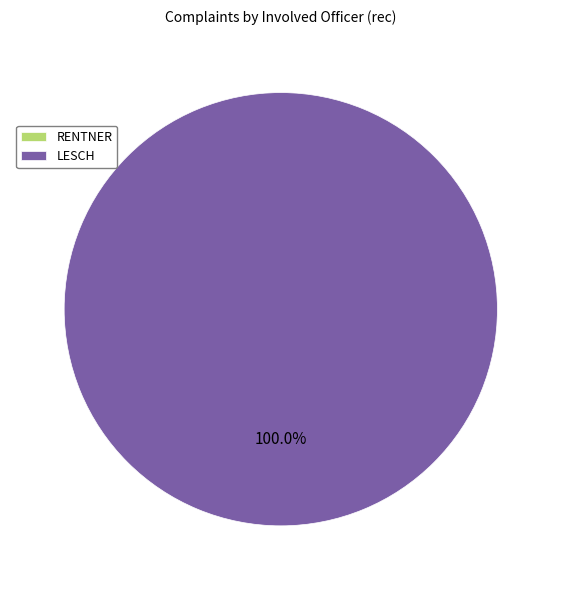

How many segments does this pie chart have?

2